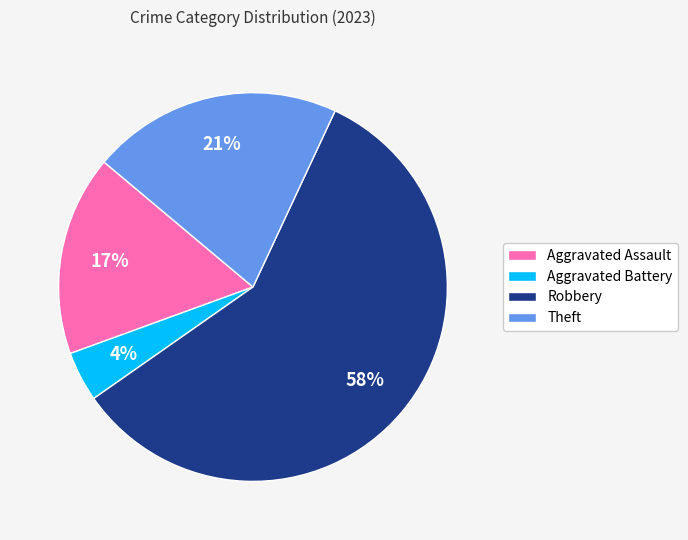

True or false: Theft accounts for 30% of the total.

False